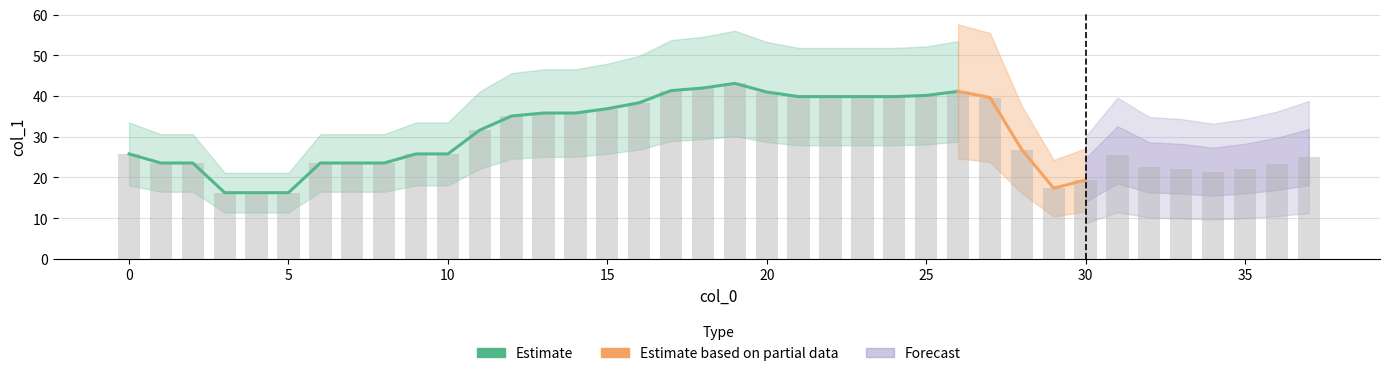

What is the change in value from 21 to 34?

-18.4